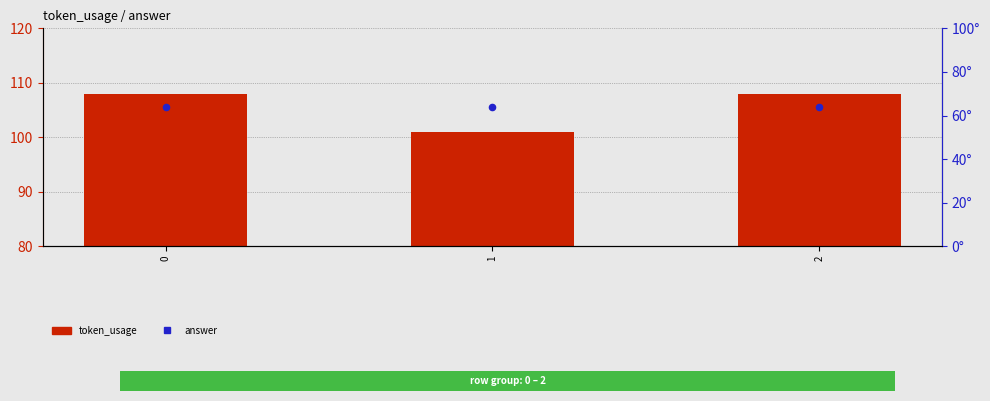

Which series contains the highest Y value?

token_usage